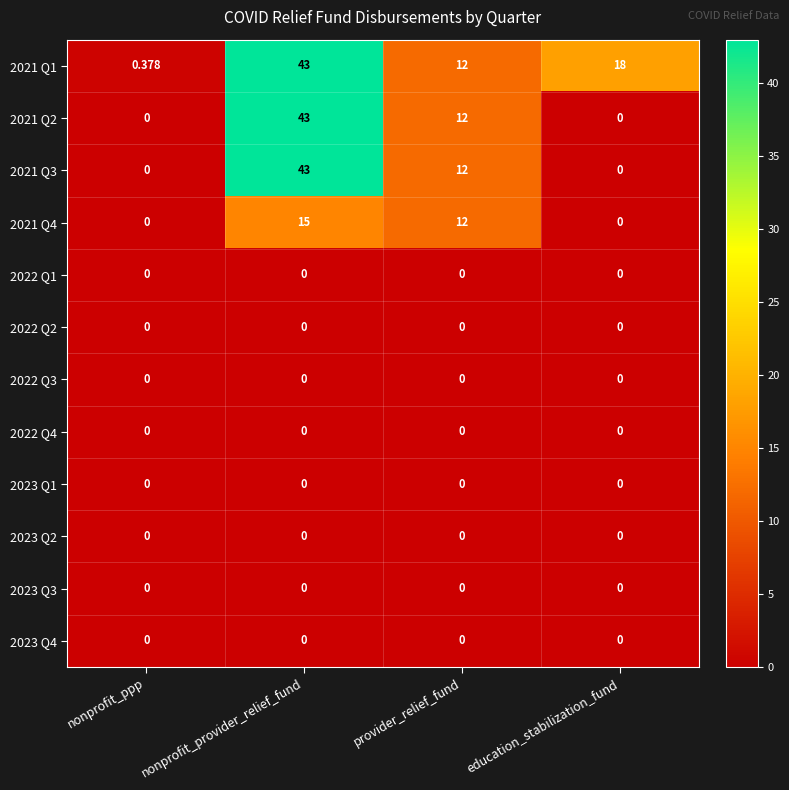

At which category does the chart reach its peak across all series?

nonprofit_provider_relief_fund